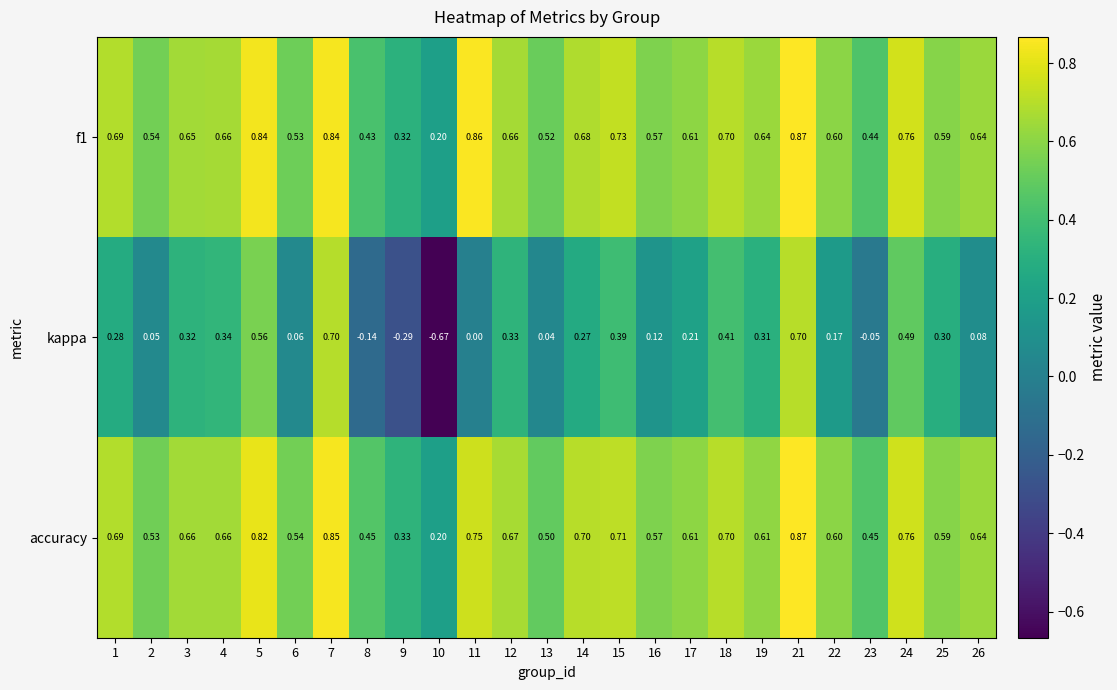

What is the total value across all series at 21?

2.4